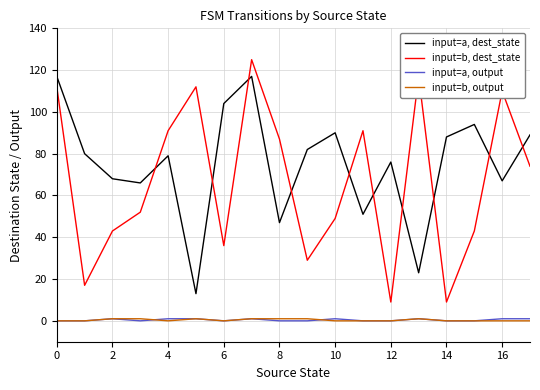

Which series has the largest total across all categories?

input=a, dest_state